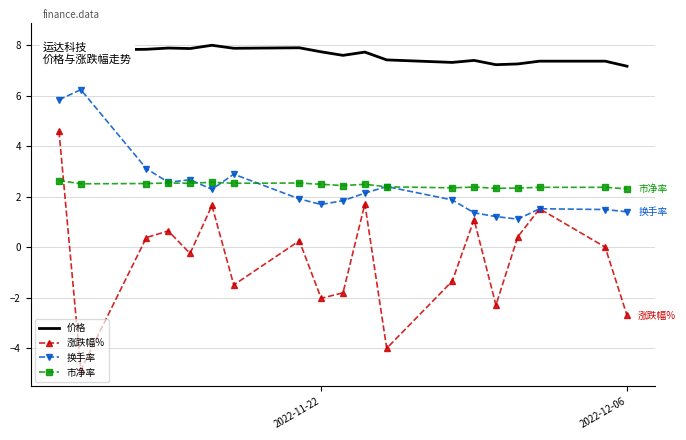

What are all the series names shown in the legend?

价格, 涨跌幅%, 换手率, 市净率